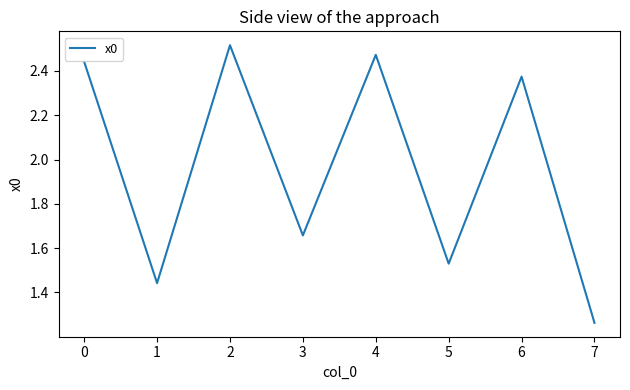

List the labels in order of value, smallest first.

7, 1, 5, 3, 6, 0, 4, 2